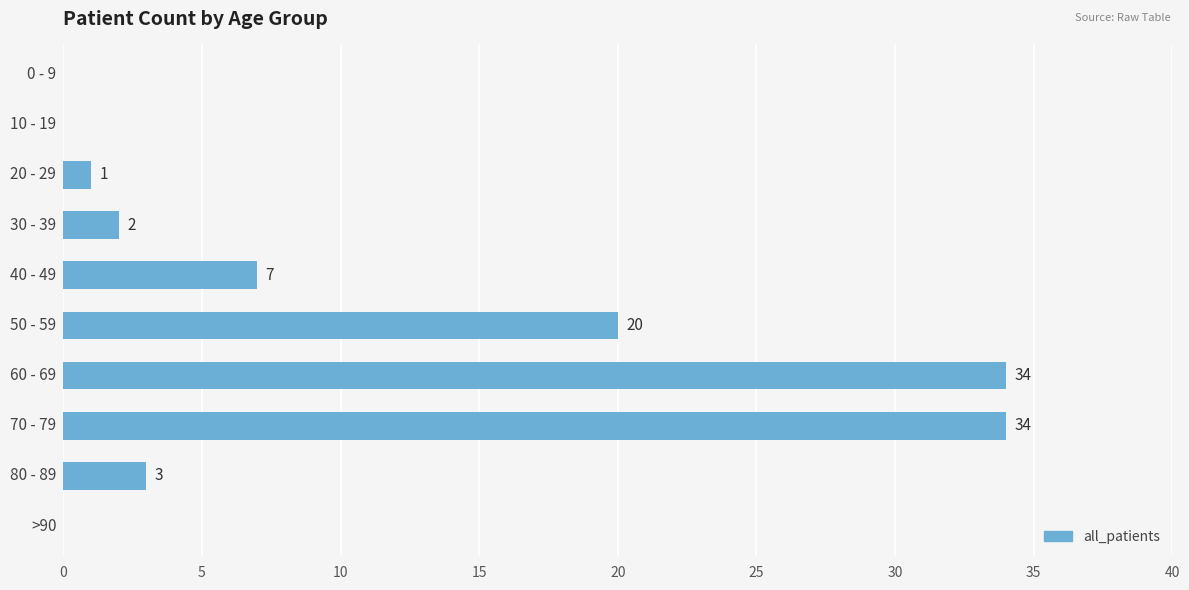

What is the sum of all values?

101